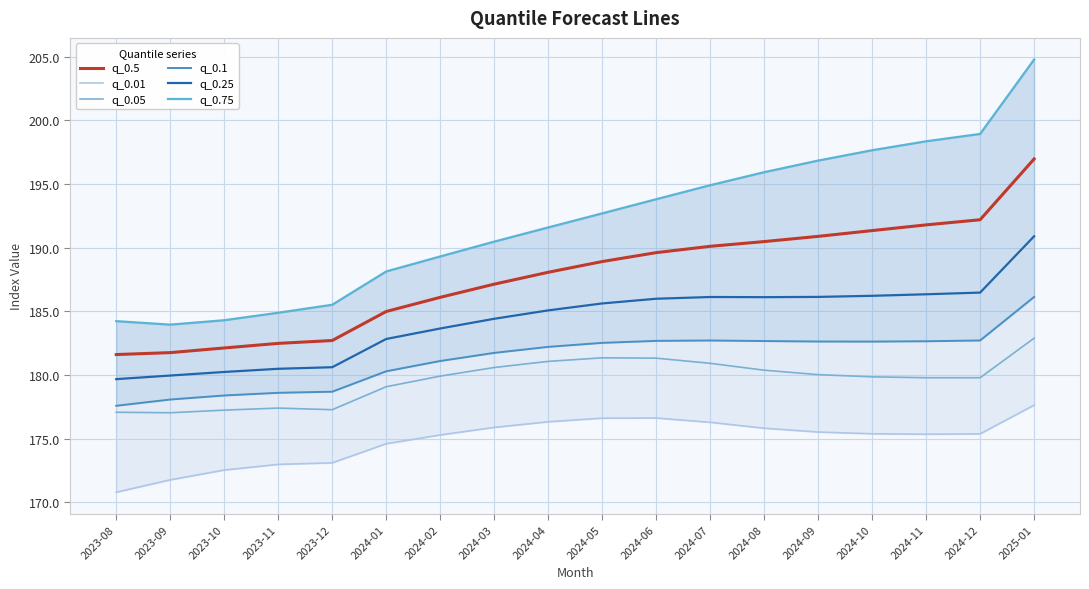

What is the average value of the q_0.1 series?

181.3